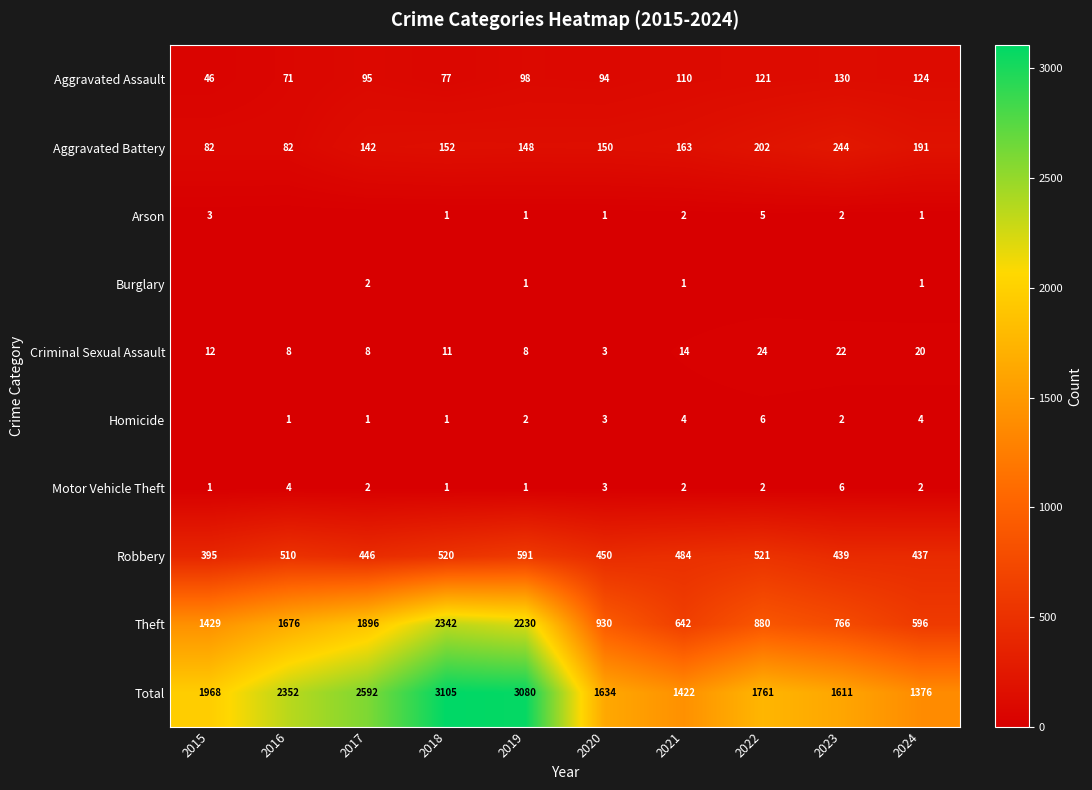

List the labels in order of Robbery value, smallest first.

2015, 2024, 2023, 2017, 2020, 2021, 2016, 2018, 2022, 2019